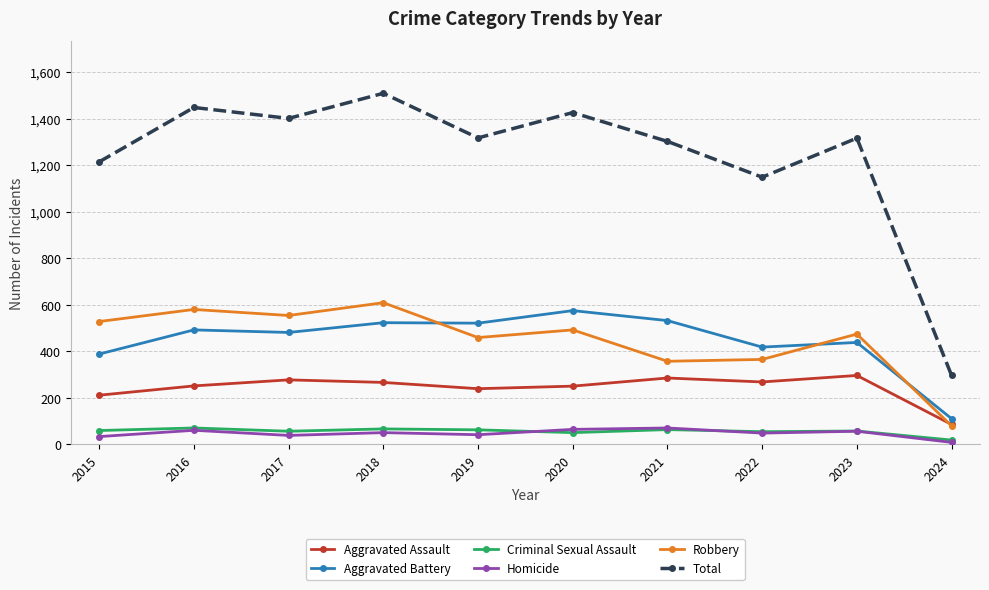

Which series has the widest spread of values?

Total